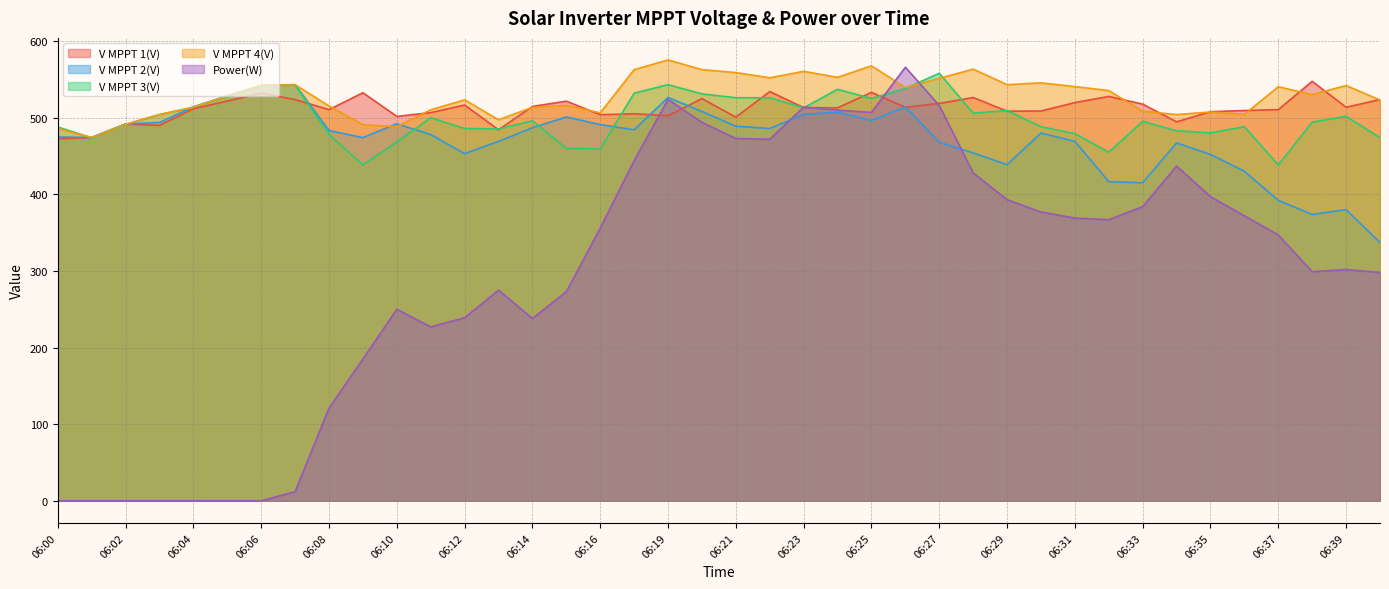

Which category has the highest value across all series?

06:19